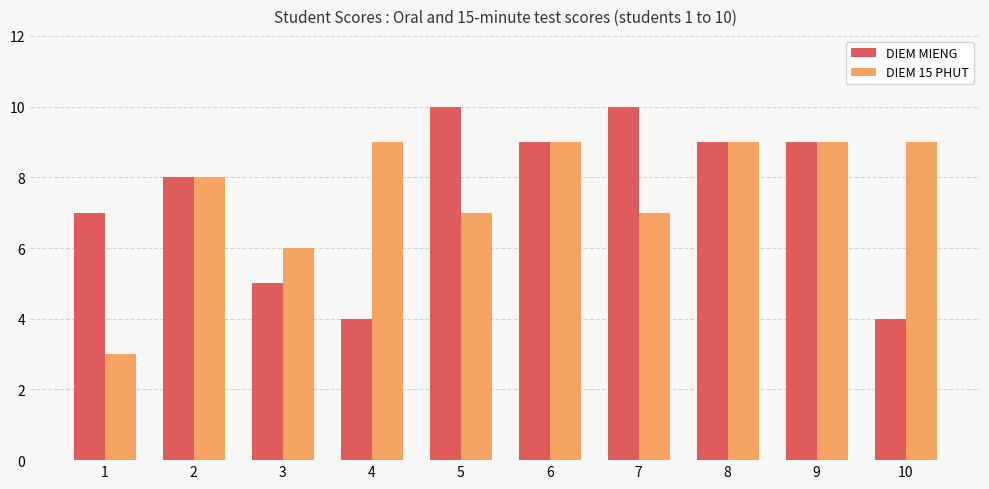

How many data points in DIEM MIENG are less than 9?

5